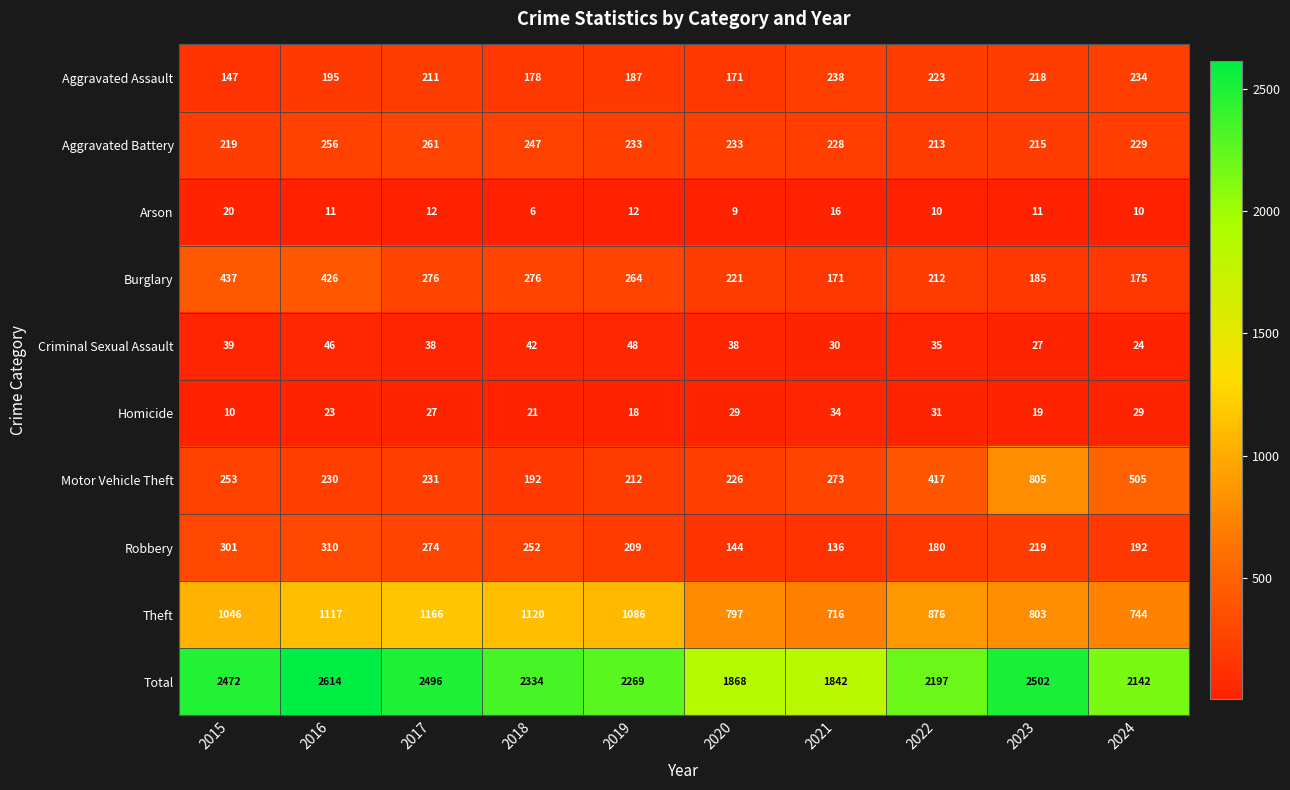

The Arson series shows 11 at 2016. True or false?

True